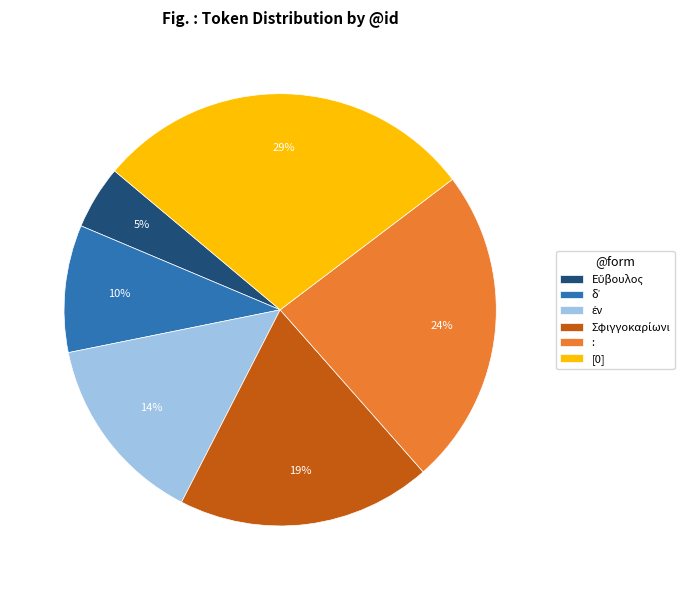

To the nearest percent, what percentage of the pie is [0]?

29%